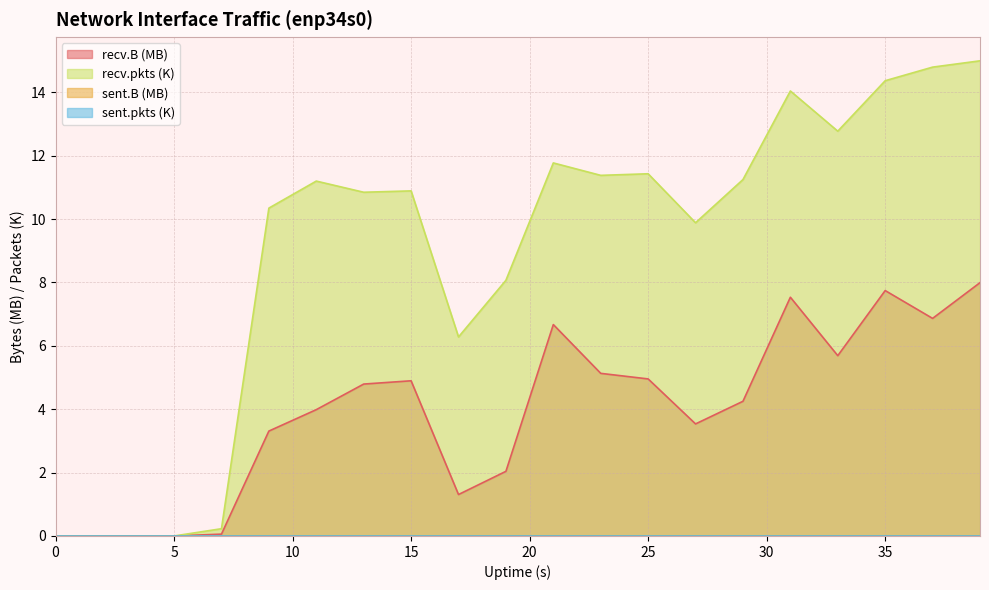

True or false: recv.B has more than 2 interior local peaks.

True